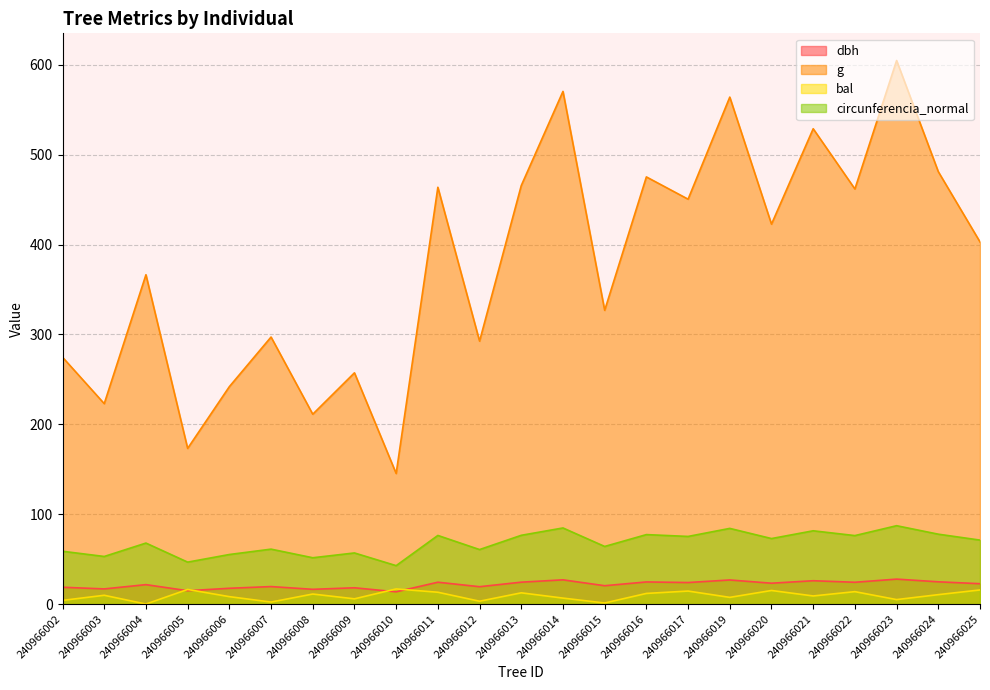

Does the chart have visible grid lines?

Yes